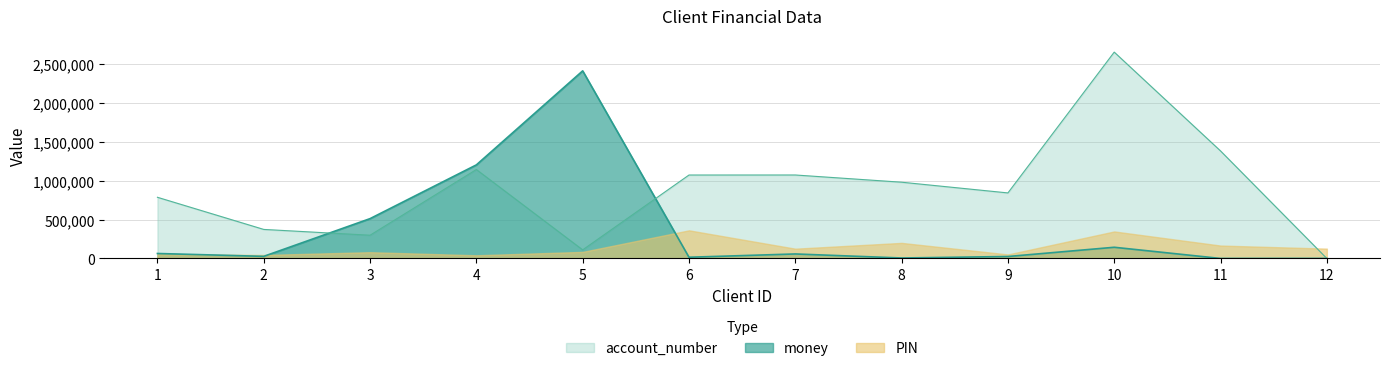

Does the chart have visible grid lines?

Yes